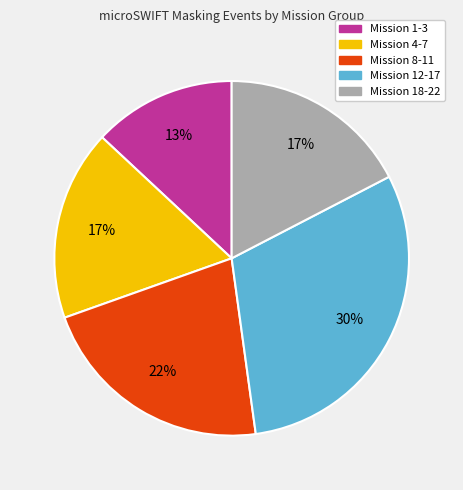

How many slices are in this pie chart?

5